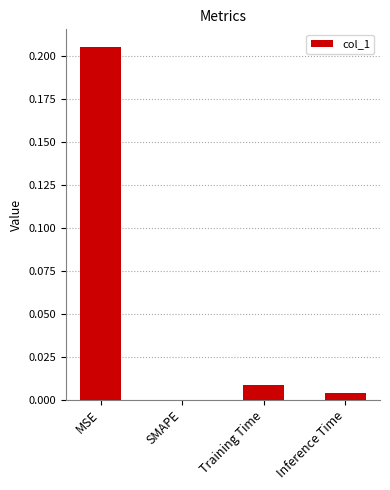

Which category has the highest value across all series?

MSE